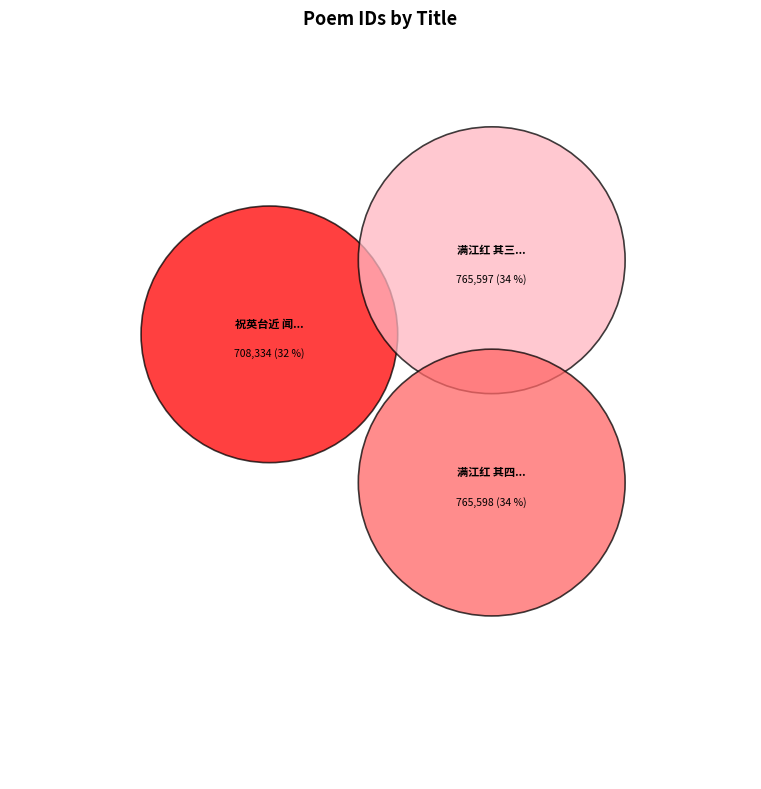

To the nearest percent, what portion does 祝英台近 闻暂寓清江浦用辛稼轩春晚韵 represent?

32%